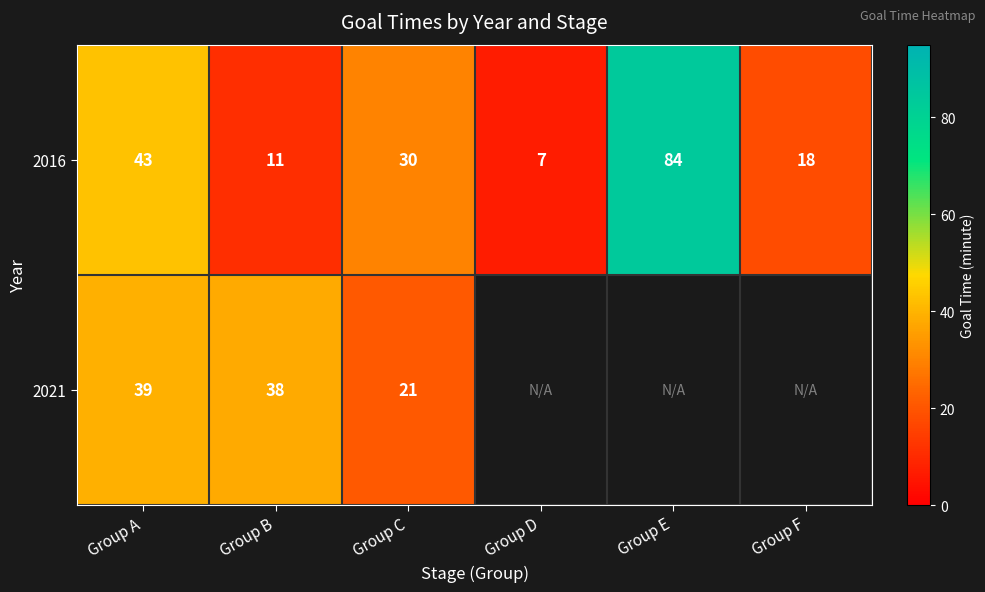

How many data points does each series have?

6